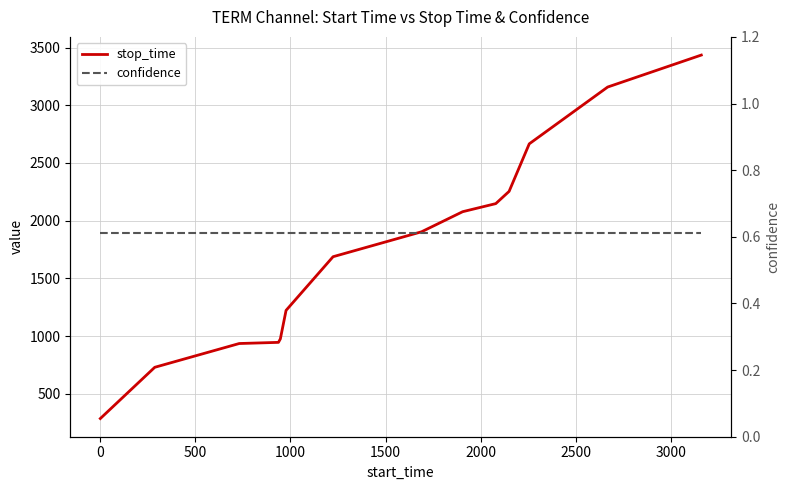

True or false: stop_time and confidence intersect in this chart.

False